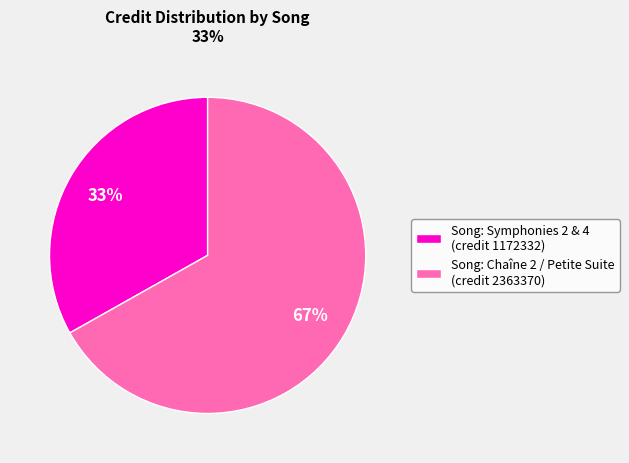

Which slice represents more than half of the pie?

Song: Chaîne 2 / Petite Suite (credit 2363370)